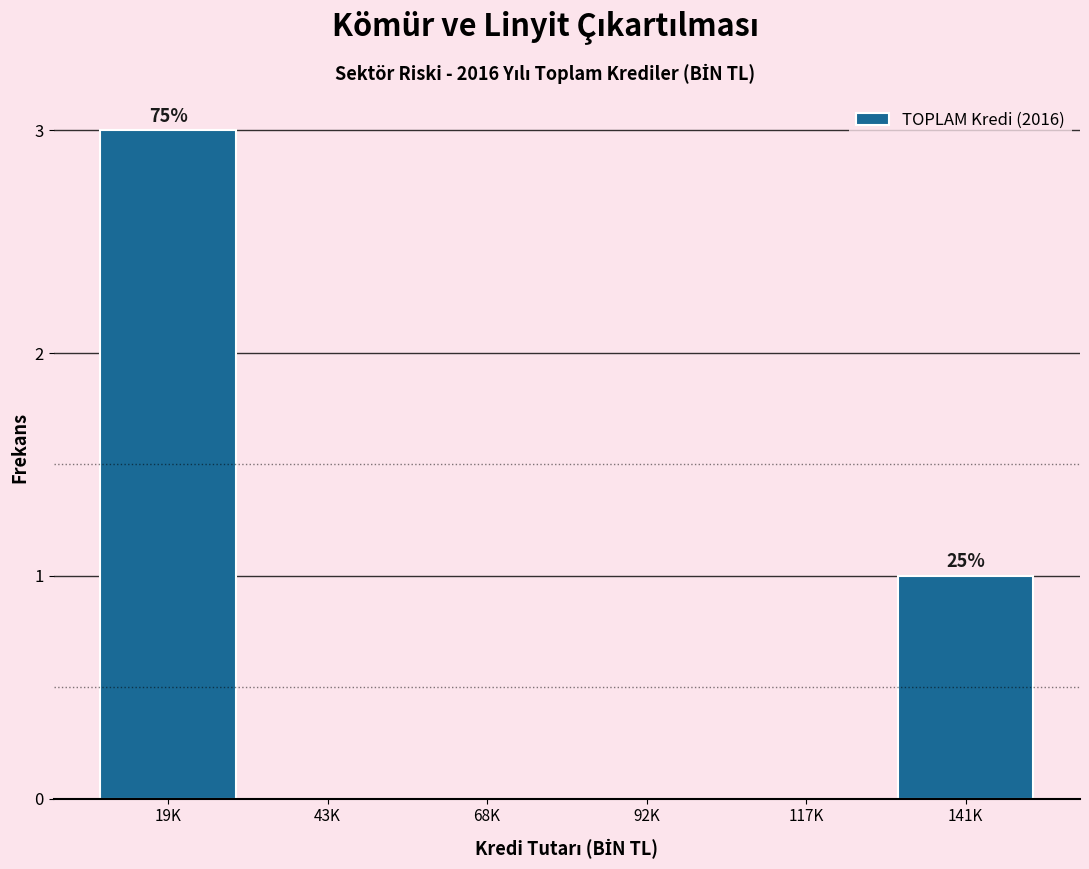

Reading right to left, extract all data points from this chart.

141K=1	117K=0	92K=0	68K=0	43K=0	19K=3